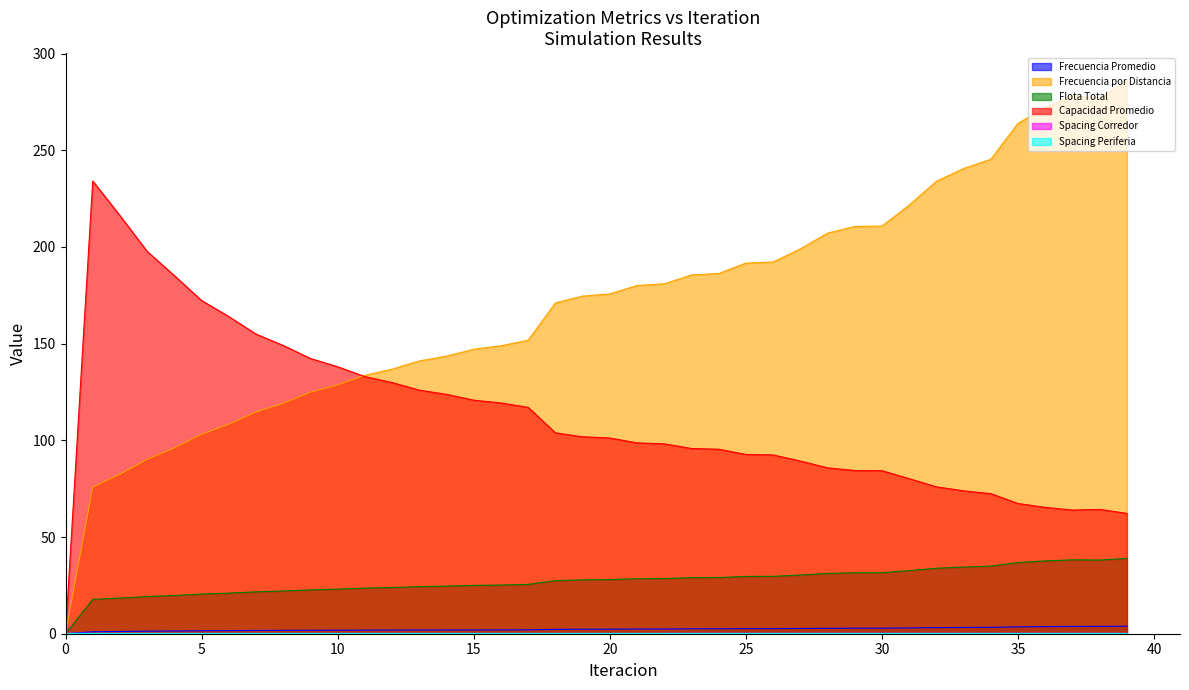

Reading left to right, what are all the values shown in this chart?

Frecuencia Promedio: 0=0.0	1=1.0	2=1.2	3=1.3	4=1.4	5=1.5	6=1.6	7=1.7	8=1.7	9=1.8	10=1.8	11=1.9	12=1.9	13=1.9	14=1.9	15=2.0	16=2.0	17=2.0	18=2.3	19=2.3	20=2.4	21=2.4	22=2.4	23=2.5	24=2.5	25=2.6	26=2.6	27=2.7	28=2.8	29=2.9	30=2.9	31=3.0	32=3.1	33=3.2	34=3.3	35=3.5	36=3.7	37=3.8	38=3.8	39=3.9
Frecuencia por Distancia: 0=0.0	1=75.9	2=82.5	3=90.2	4=96.1	5=103.1	6=108.3	7=114.7	8=119.2	9=124.8	10=128.7	11=133.6	12=136.8	13=141.1	14=143.5	15=147.1	16=148.9	17=151.8	18=171.1	19=174.6	20=175.7	21=180.1	22=181.0	23=185.6	24=186.3	25=191.7	26=192.2	27=199.0	28=207.2	29=210.6	30=210.8	31=221.7	32=234.0	33=240.6	34=245.4	35=264.0	36=272.1	37=278.2	38=276.9	39=286.0
Flota Total: 0=0.0	1=17.8	2=18.4	3=19.2	4=19.8	5=20.5	6=21.0	7=21.6	8=22.1	9=22.7	10=23.1	11=23.6	12=23.9	13=24.3	14=24.6	15=25.0	16=25.2	17=25.5	18=27.5	19=27.9	20=28.0	21=28.4	22=28.5	23=29.0	24=29.1	25=29.6	26=29.7	27=30.4	28=31.2	29=31.5	30=31.6	31=32.6	32=33.9	33=34.5	34=35.0	35=36.8	36=37.7	37=38.2	38=38.1	39=39.0
Capacidad Promedio: 0=0.0	1=234.1	2=216.2	3=197.7	4=185.2	5=172.3	6=164.0	7=155.0	8=149.1	9=142.3	10=138.1	11=133.0	12=129.9	13=126.0	14=123.8	15=120.8	16=119.3	17=117.1	18=103.9	19=101.9	20=101.2	21=98.7	22=98.2	23=95.8	24=95.4	25=92.7	26=92.5	27=89.3	28=85.8	29=84.4	30=84.3	31=80.2	32=76.0	33=73.9	34=72.4	35=67.3	36=65.3	37=64.0	38=64.3	39=62.2
Spacing Corredor: 0=0.2	1=0.2	2=0.2	3=0.2	4=0.2	5=0.2	6=0.2	7=0.2	8=0.2	9=0.2	10=0.2	11=0.2	12=0.2	13=0.2	14=0.2	15=0.2	16=0.2	17=0.2	18=0.2	19=0.2	20=0.2	21=0.2	22=0.2	23=0.2	24=0.2	25=0.2	26=0.2	27=0.2	28=0.2	29=0.2	30=0.2	31=0.2	32=0.2	33=0.2	34=0.2	35=0.2	36=0.2	37=0.2	38=0.2	39=0.2
Spacing Periferia: 0=0.2	1=0.2	2=0.2	3=0.2	4=0.2	5=0.2	6=0.2	7=0.2	8=0.2	9=0.2	10=0.2	11=0.2	12=0.2	13=0.2	14=0.2	15=0.2	16=0.2	17=0.2	18=0.2	19=0.2	20=0.2	21=0.2	22=0.2	23=0.2	24=0.2	25=0.2	26=0.2	27=0.2	28=0.2	29=0.2	30=0.2	31=0.2	32=0.2	33=0.2	34=0.2	35=0.2	36=0.2	37=0.2	38=0.2	39=0.2